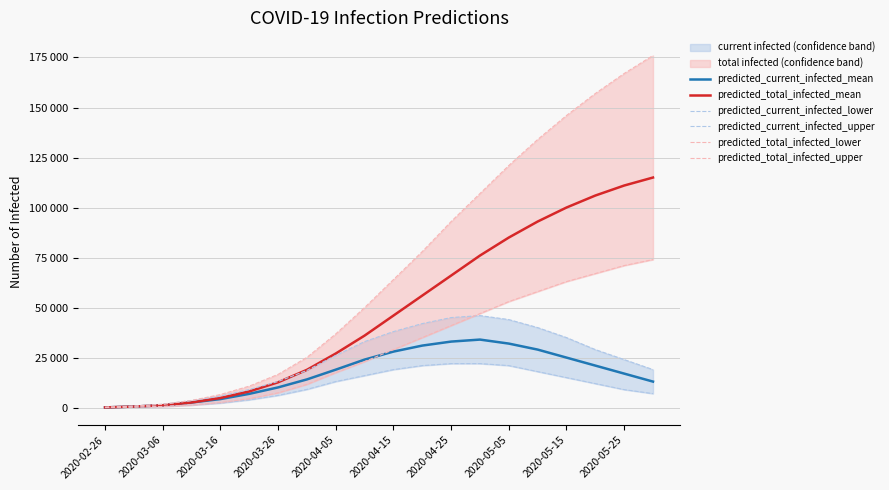

How many data points does each series have?

20